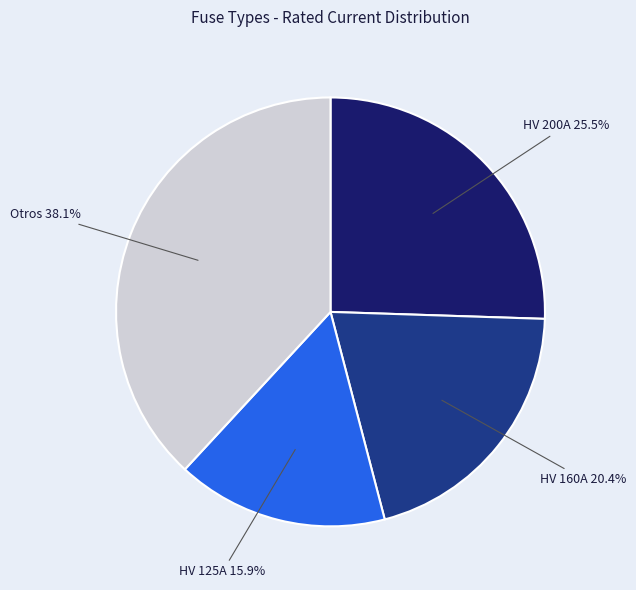

To the nearest percent, what is the average slice percentage?

25%